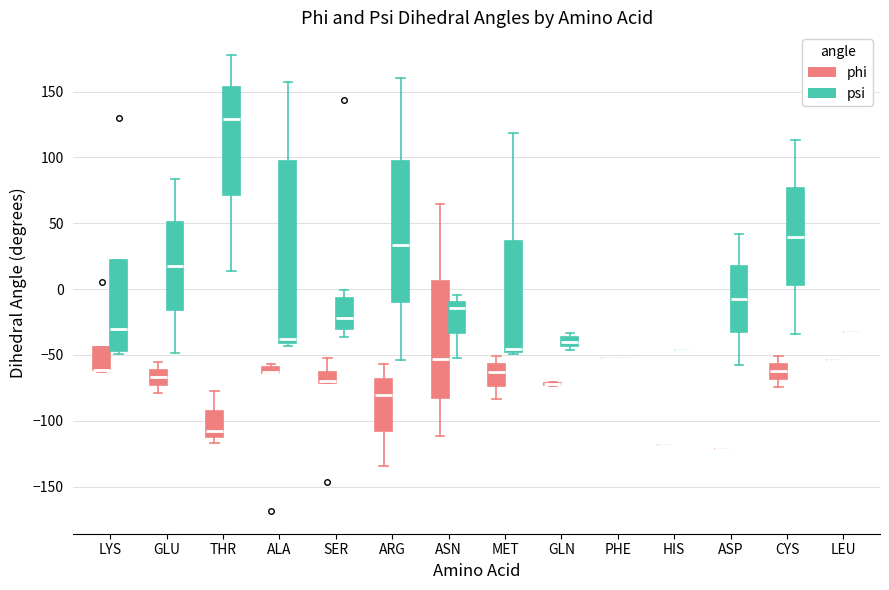

Which box is the tallest, from its lower edge to its upper edge?

ALA (psi)